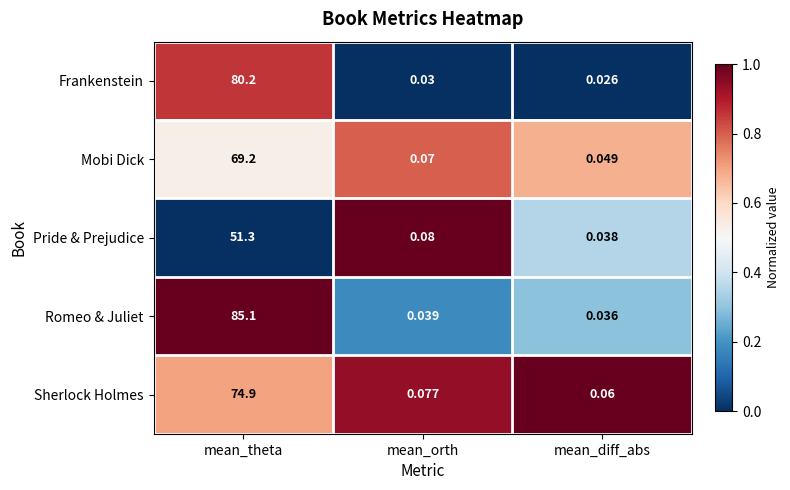

At which label is Mobi Dick closest to 34?

mean_orth